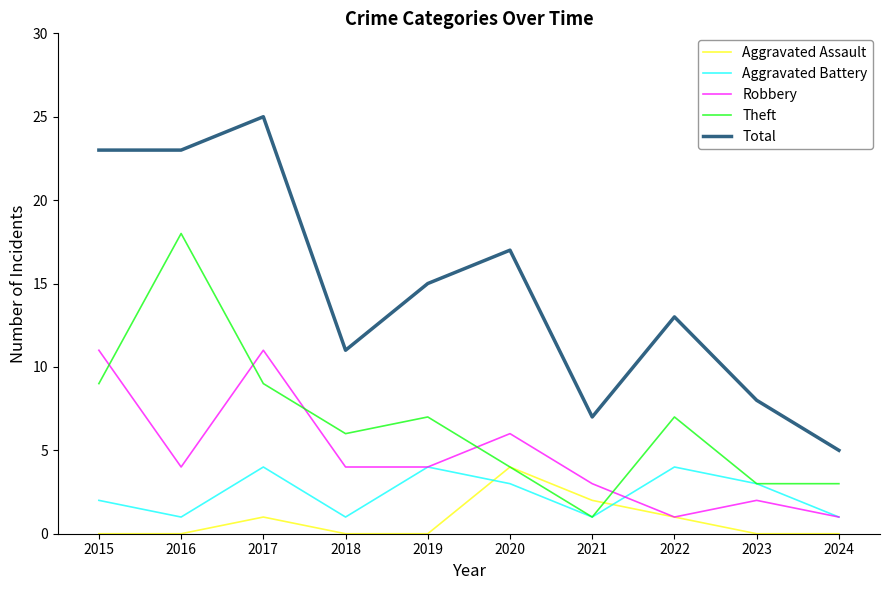

Which label corresponds to the largest value in the chart?

2017